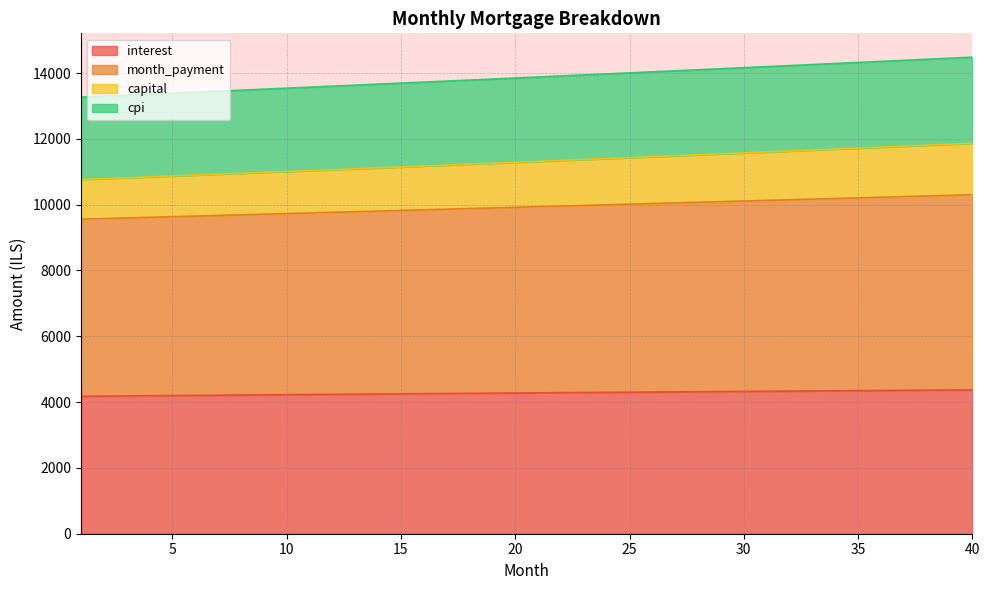

What is the total value across all series at 20?

13848.5